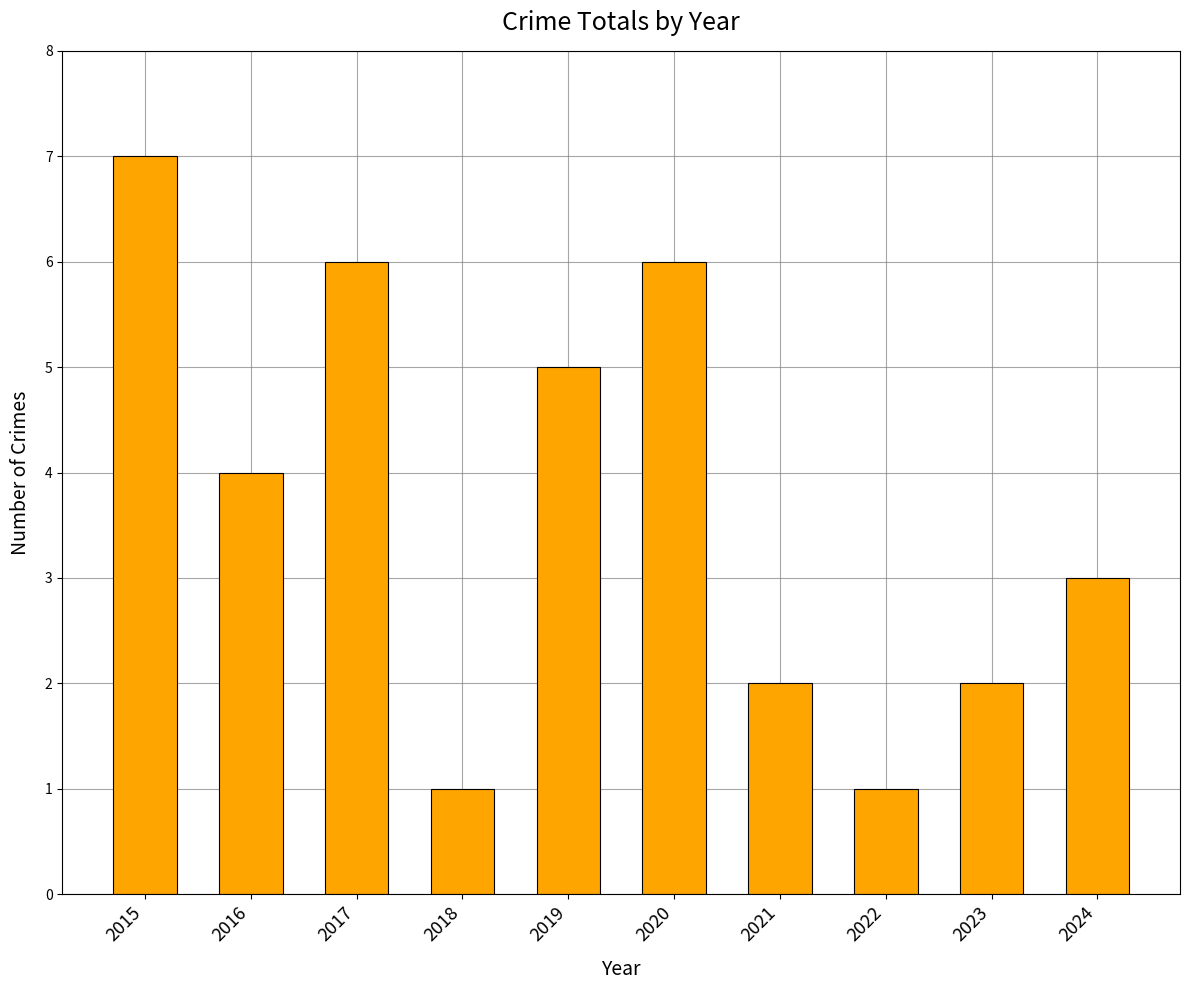

What is the change in value from 2022 to 2023?

+1